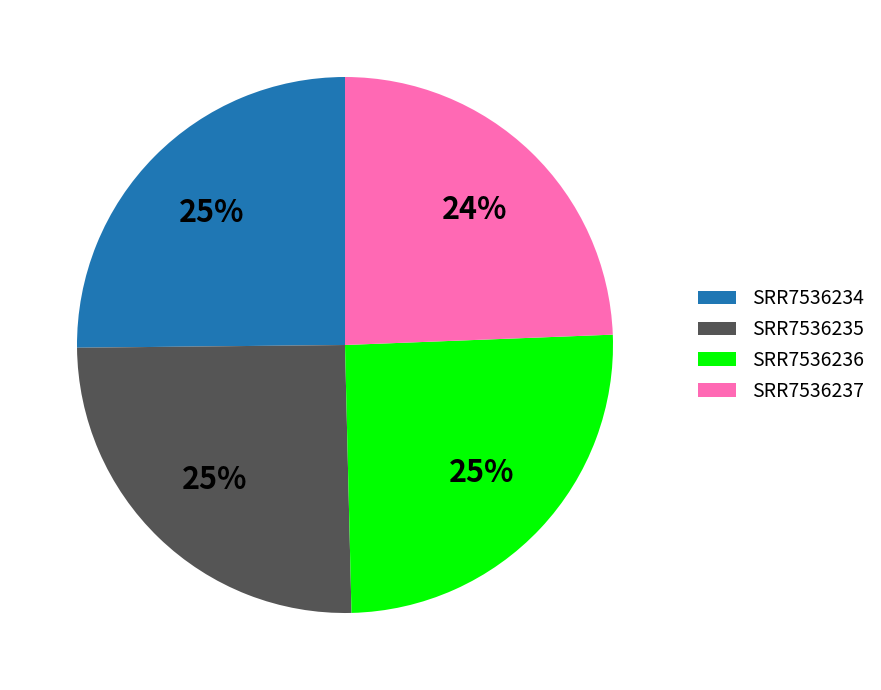

What percentage is the SRR7536237 slice, to the nearest percent?

24%